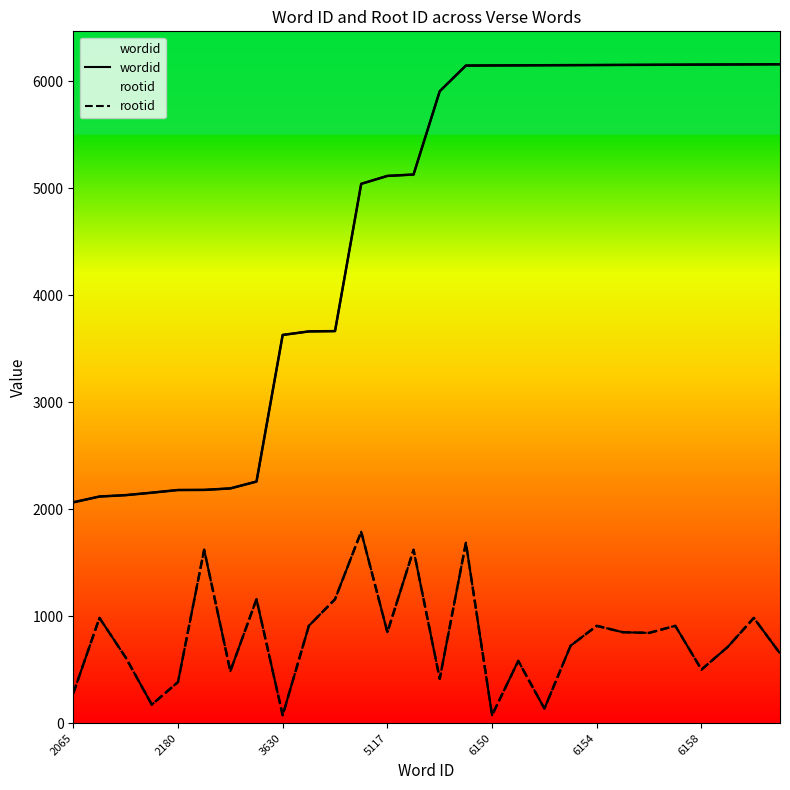

What is the average value of the wordid series?

4624